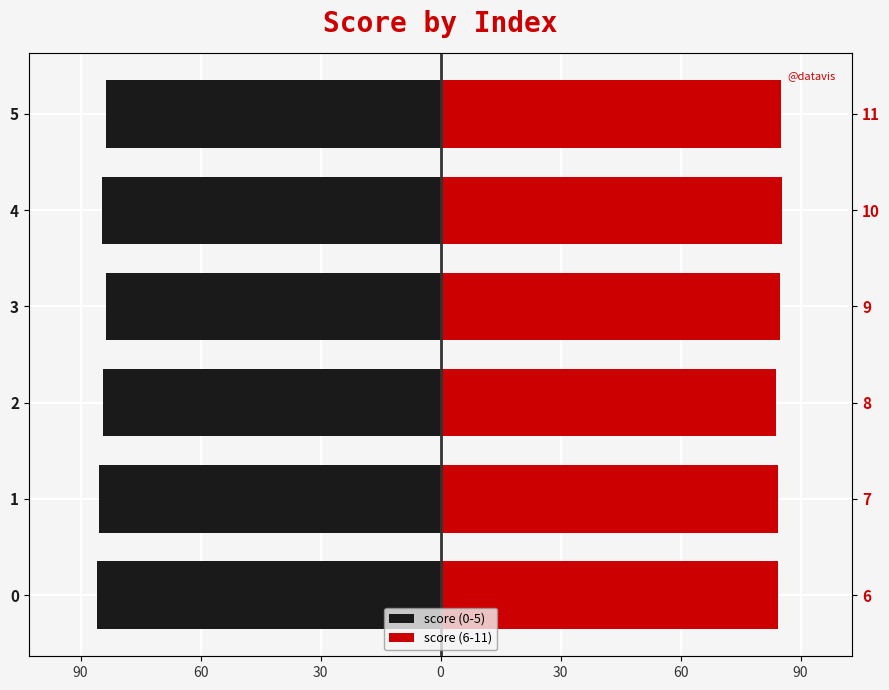

How many series are shown in this chart?

2